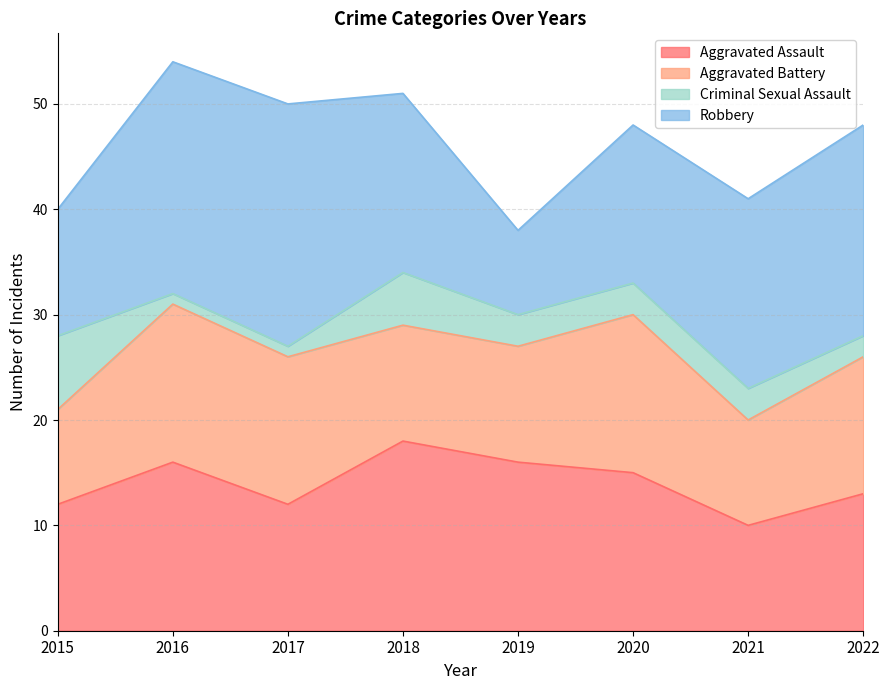

Where is Robbery nearest to the value 15?

2020